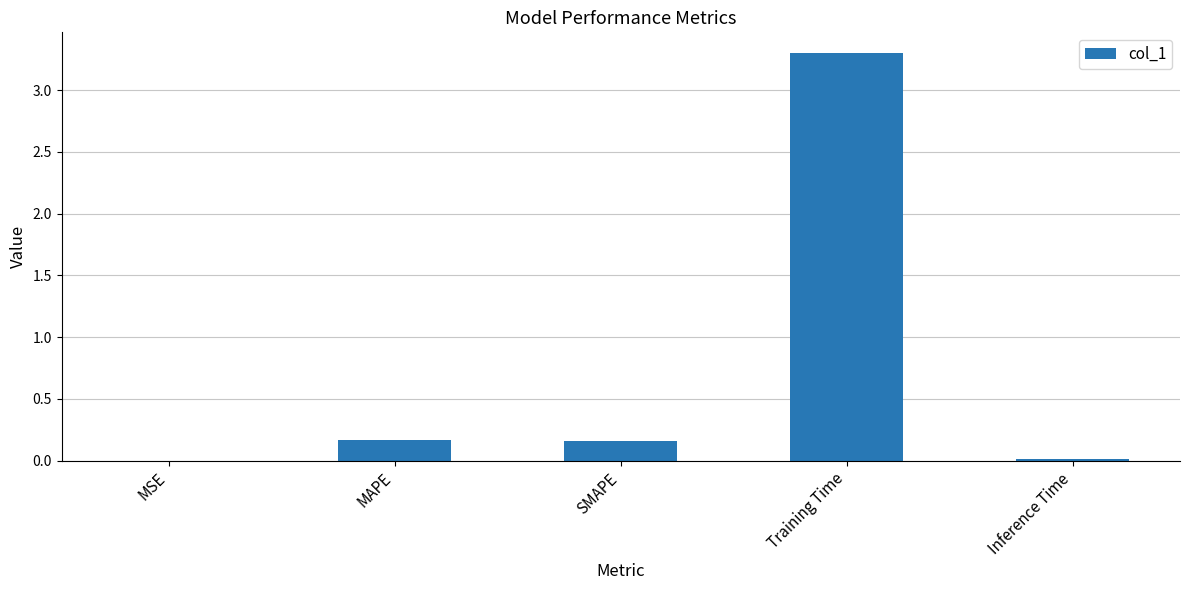

The value at Training Time is 4.7. True or false?

False